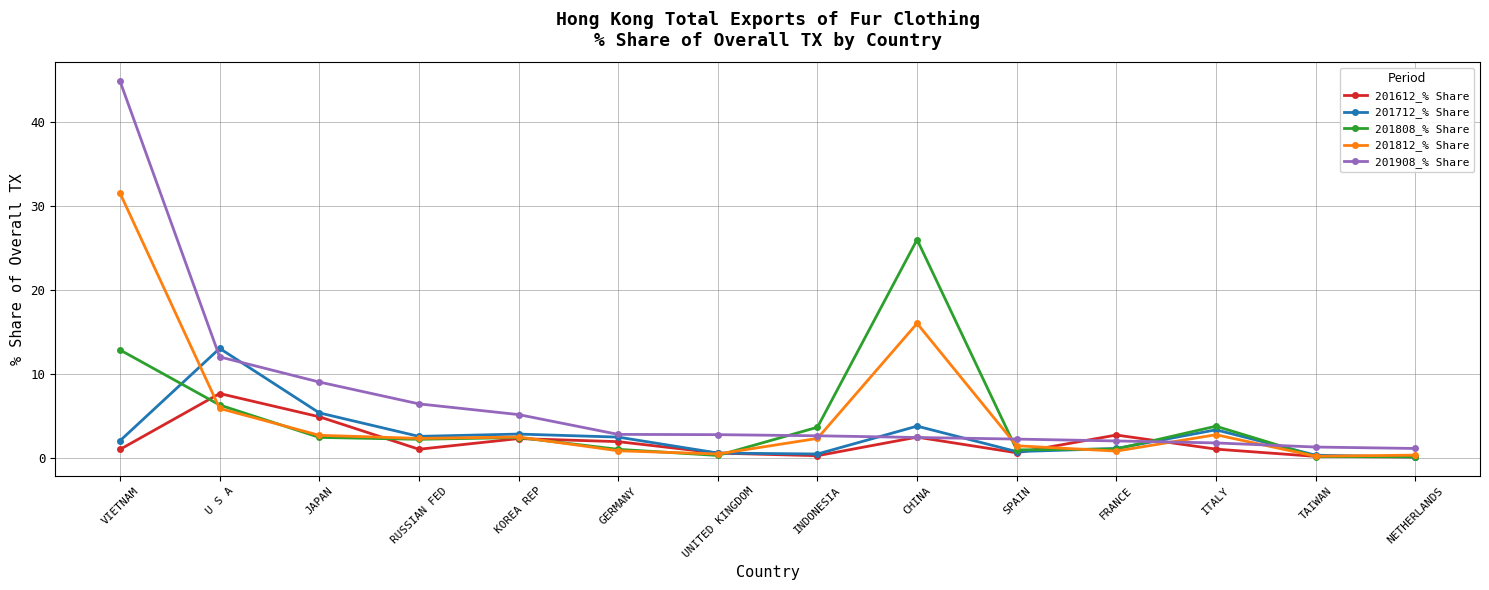

What is the value of the 201808_% Share point at the 2nd from the left?

6.3